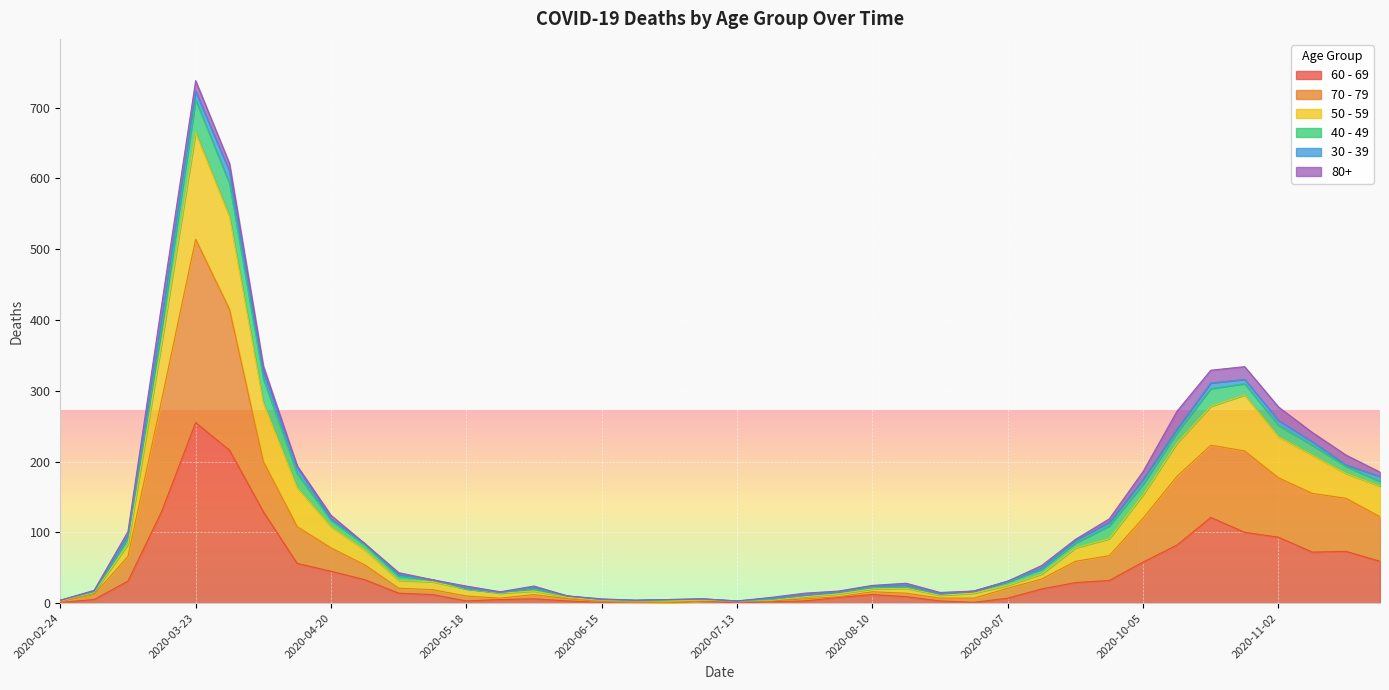

At which category is the sum across all series the highest?

2020-03-23